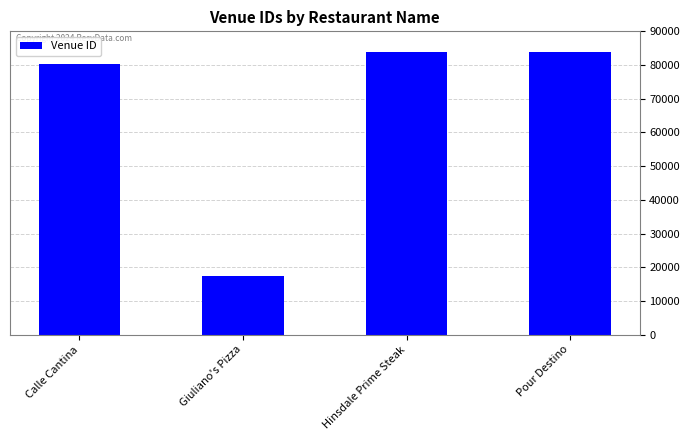

What is the change in value from Calle Cantina to Giuliano's Pizza?

-62841